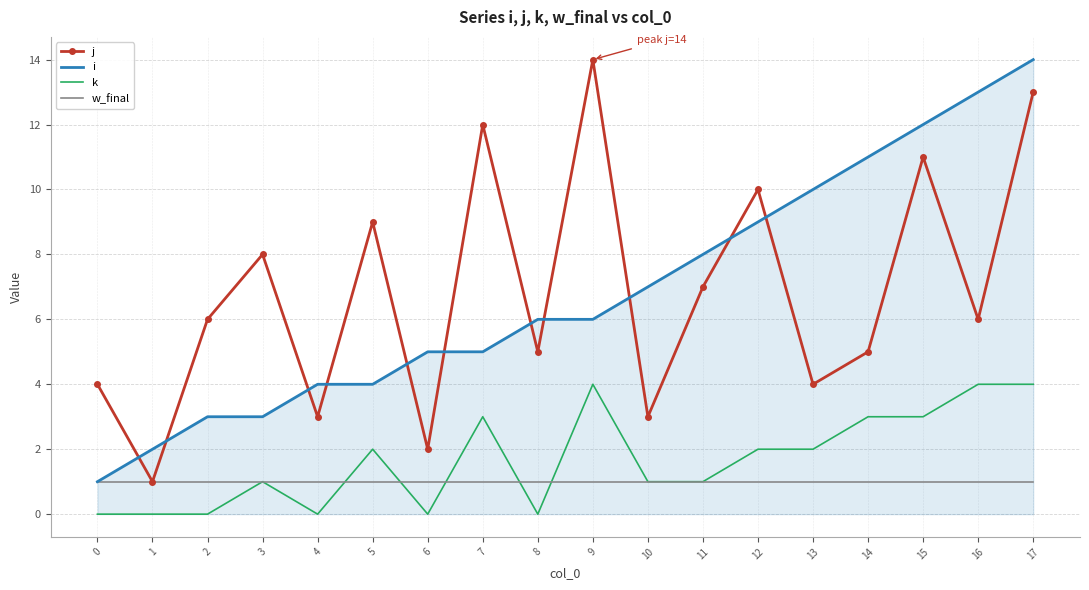

At which category is the sum across all series the highest?

17